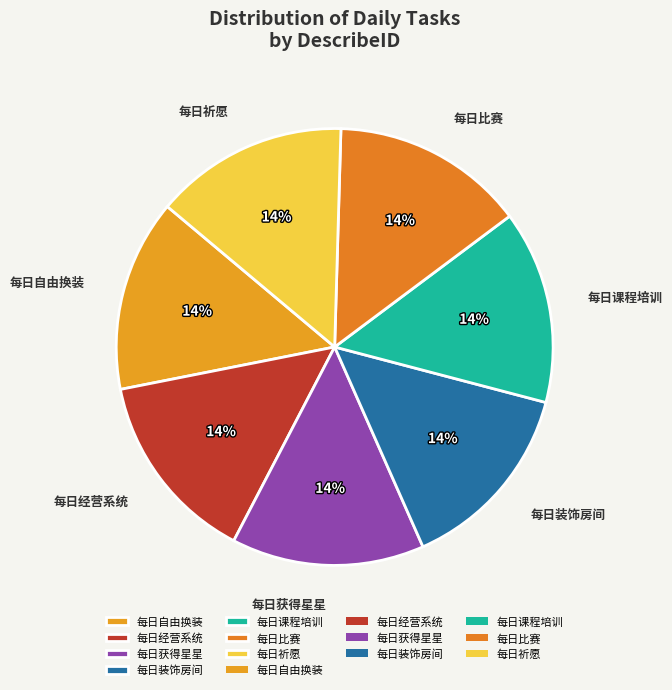

What percentage is the 每日装饰房间 slice, to the nearest percent?

14%